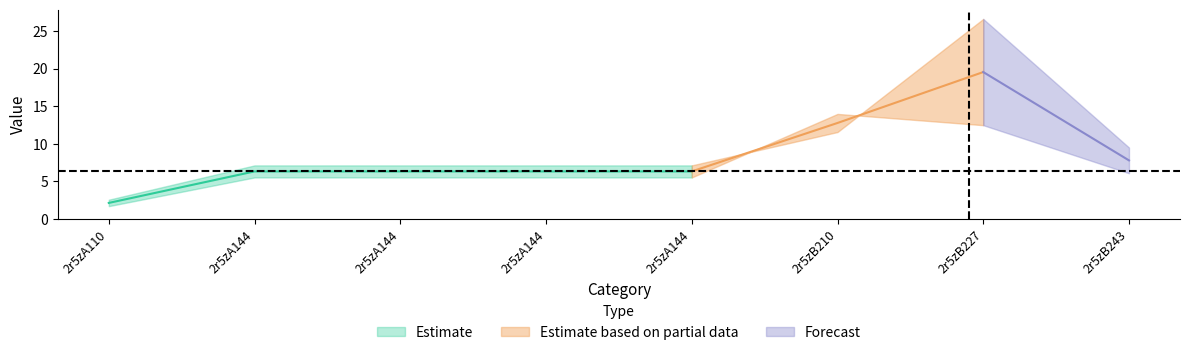

At which category is the sum across all series the highest?

2r5zB227